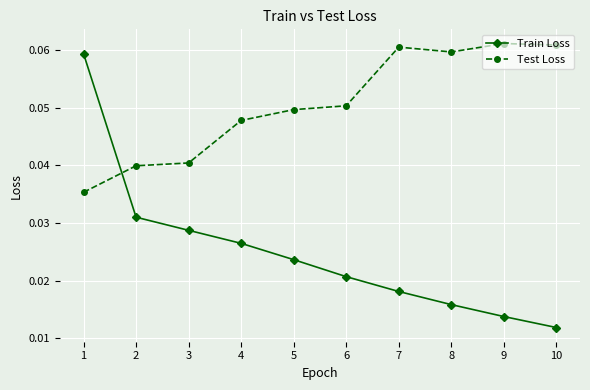

At which label does Test Loss reach its minimum?

1